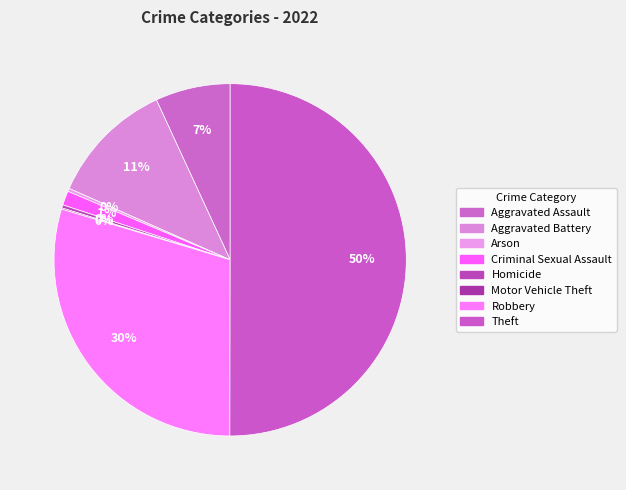

To the nearest percent, what is the combined percentage of Homicide and Criminal Sexual Assault?

2%